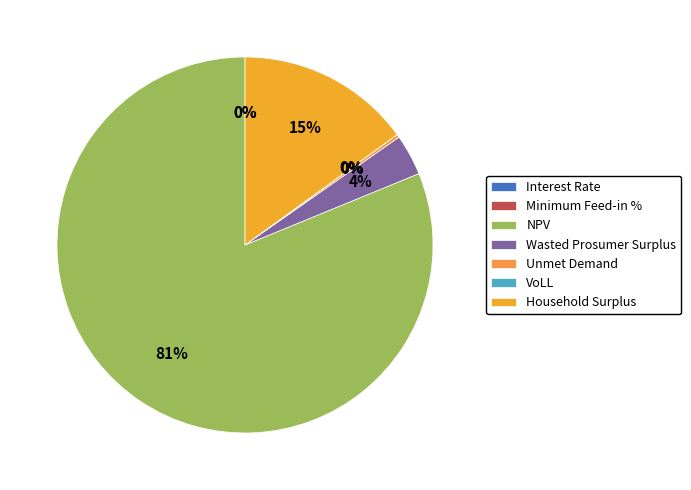

Does any single category account for the majority?

Yes